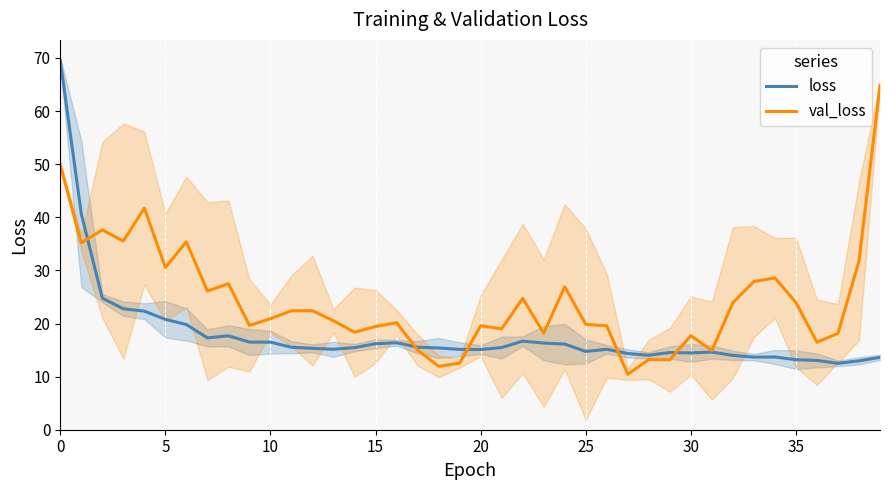

True or false: loss has more than 2 interior local peaks.

True